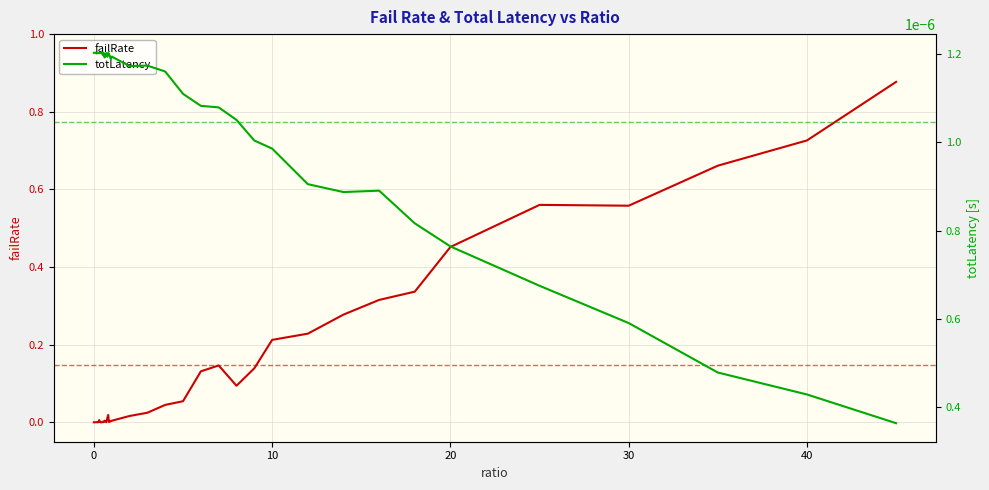

True or false: totLatency and failRate cross at least once.

True